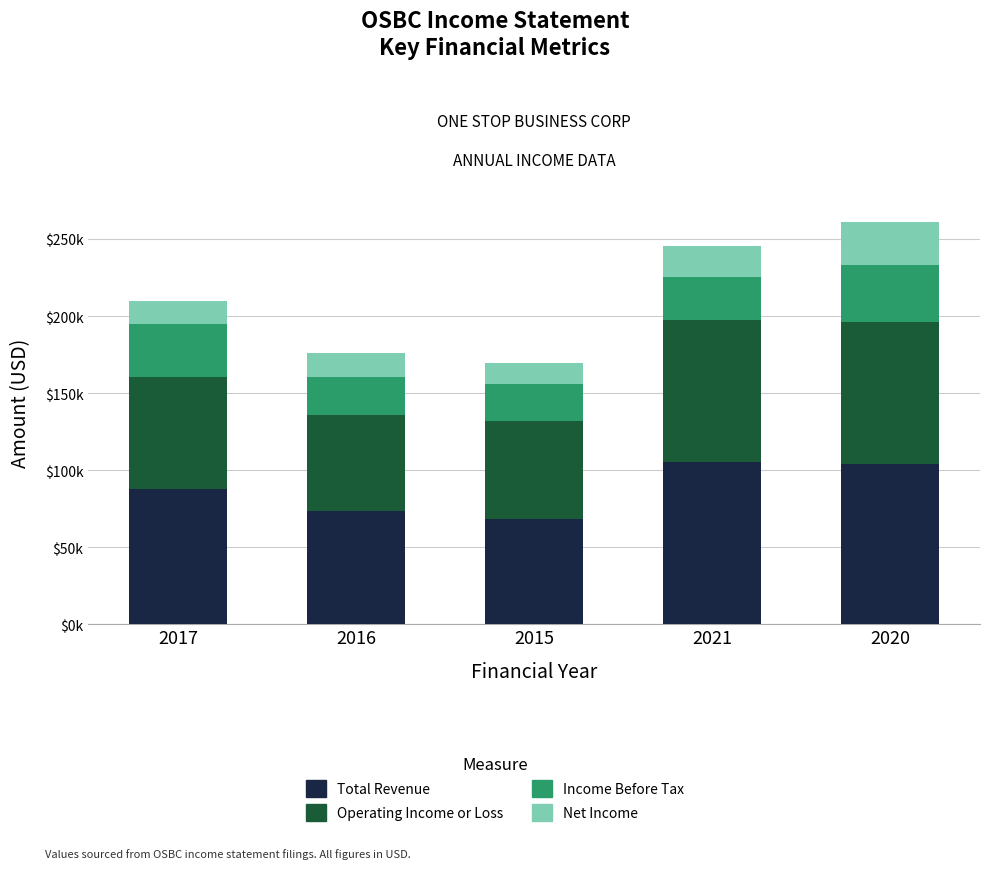

Are the bars grouped side by side (vs. stacked)?

No